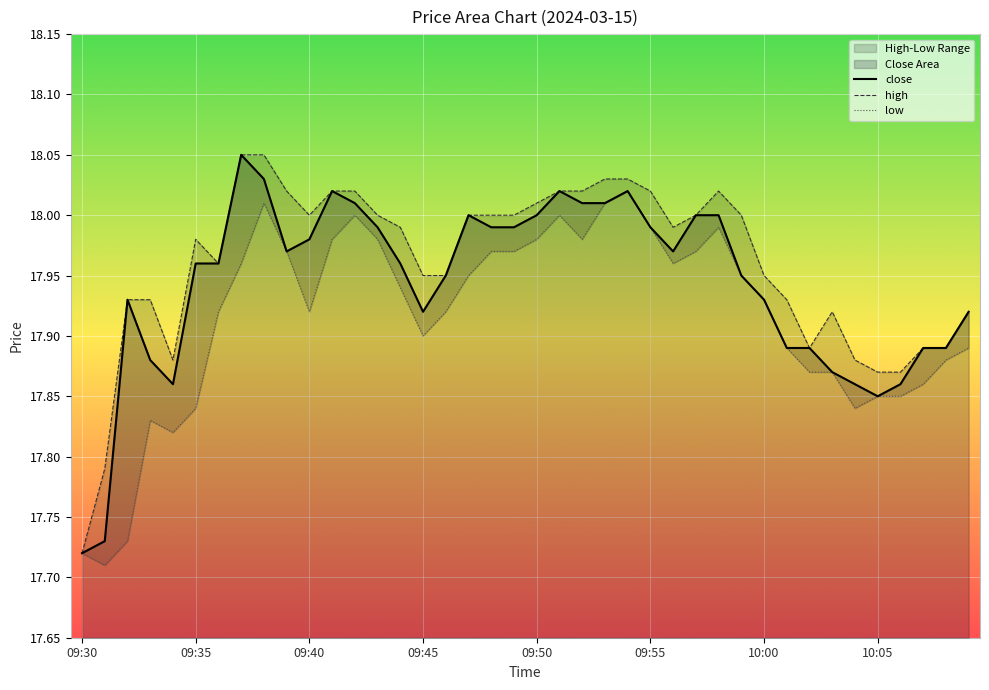

List the series in order of their peak value, highest first.

close, high, low